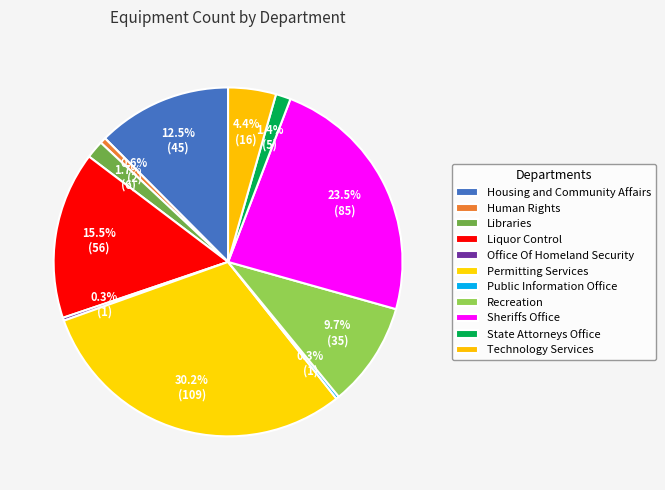

Rank the categories by value from highest to lowest.

Permitting Services, Sheriffs Office, Liquor Control, Housing and Community Affairs, Recreation, Technology Services, Libraries, State Attorneys Office, Human Rights, Office Of Homeland Security, Public Information Office